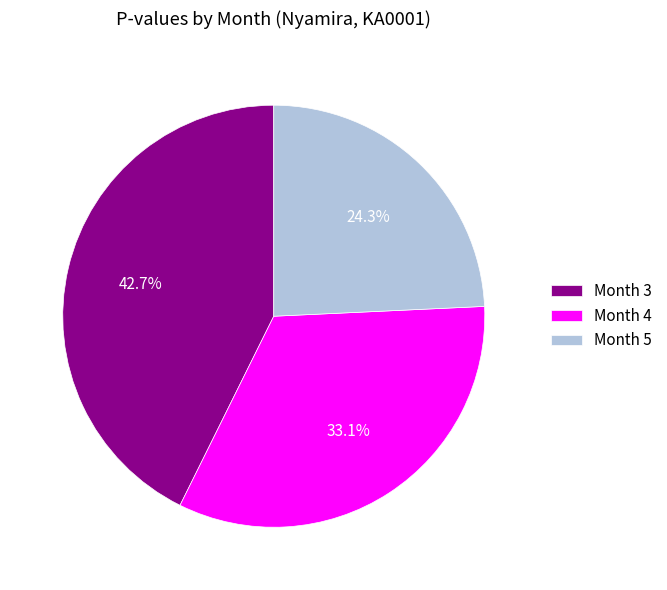

To the nearest percent, what is the average slice percentage?

33%